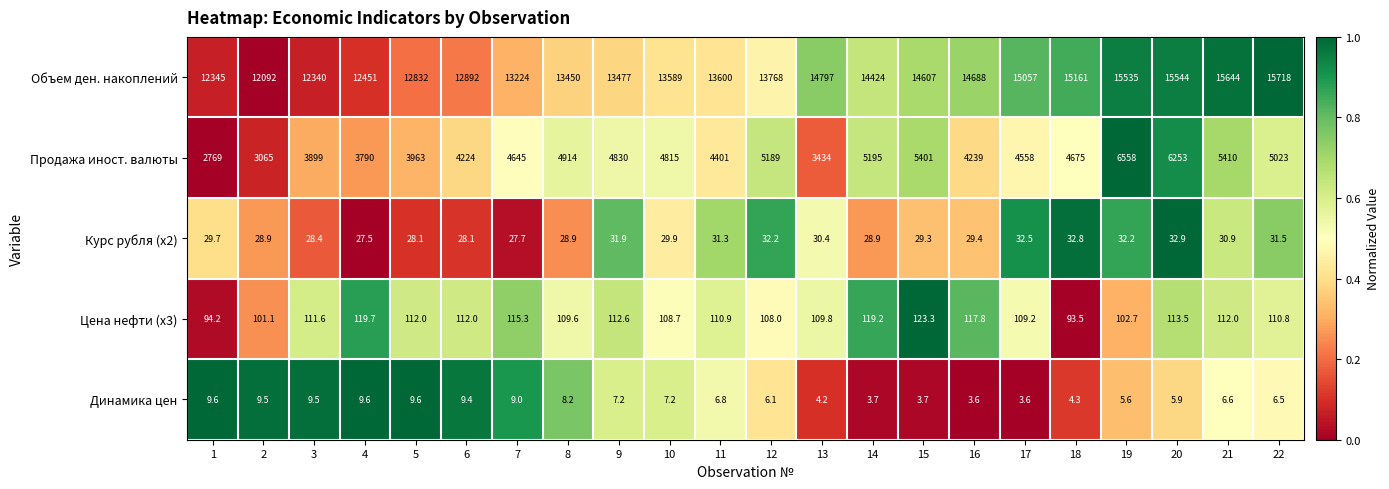

True or false: Продажа иност. валюты has a value of 4378.3 at 2.

False